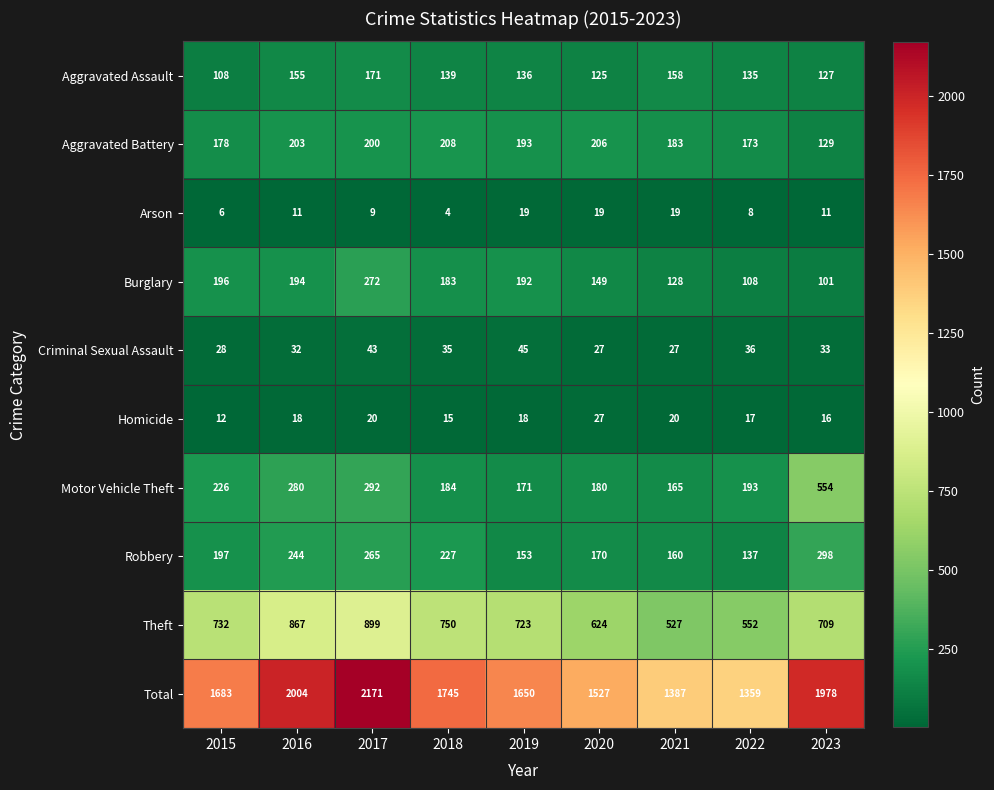

The value of Motor Vehicle Theft at 2022 is 251. True or false?

False